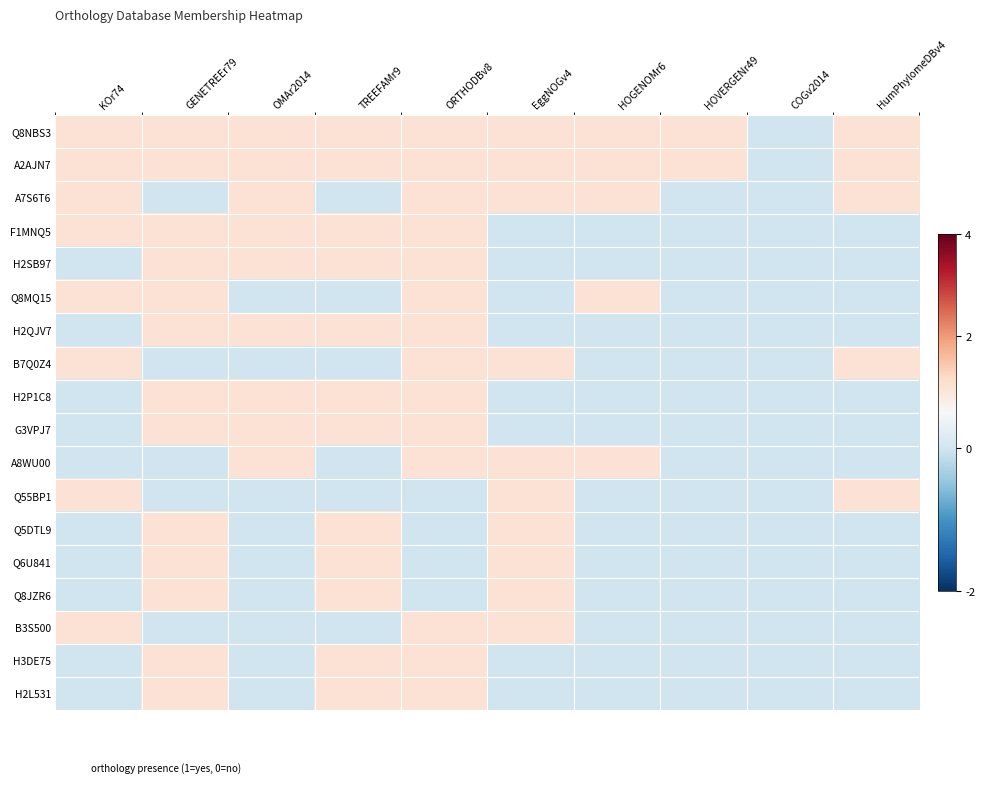

Which series has the largest range (max minus min)?

Q8NBS3